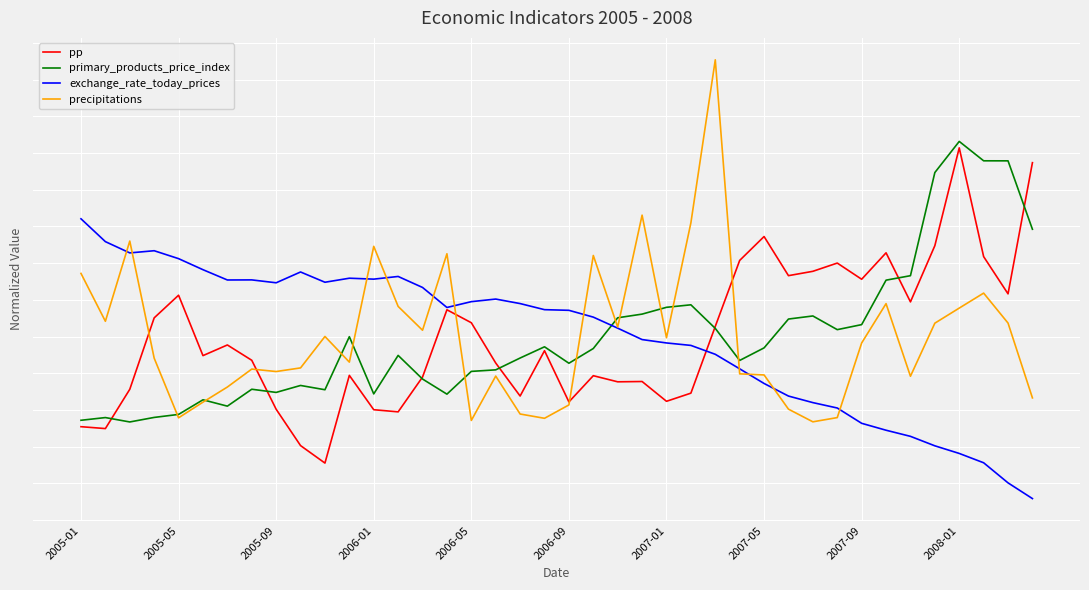

Where does the precipitations series first go above 0?

2005-01